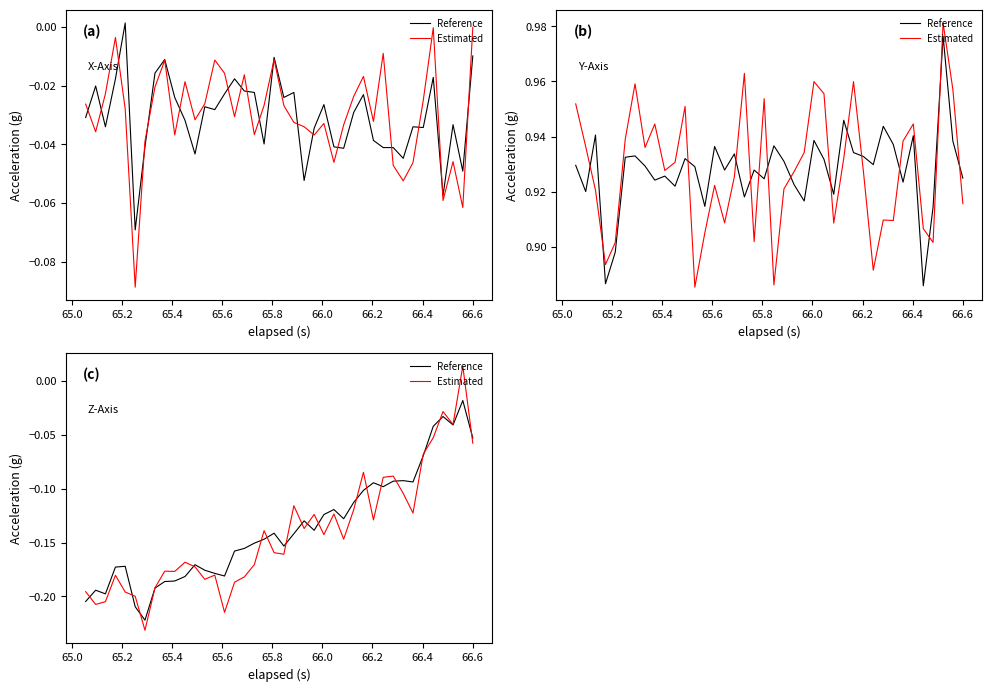

What is the sum of all Estimated values?

-5.6